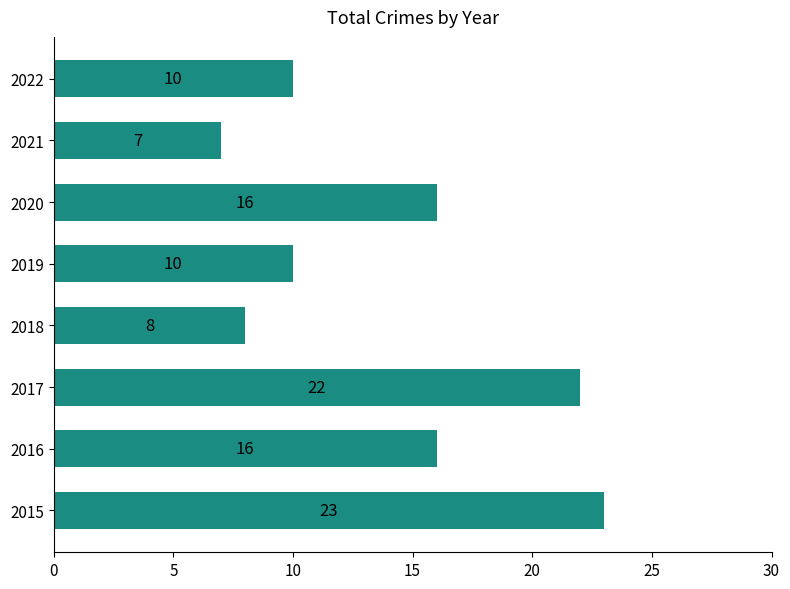

What is the approximate value at 2019, to the nearest 10?

10